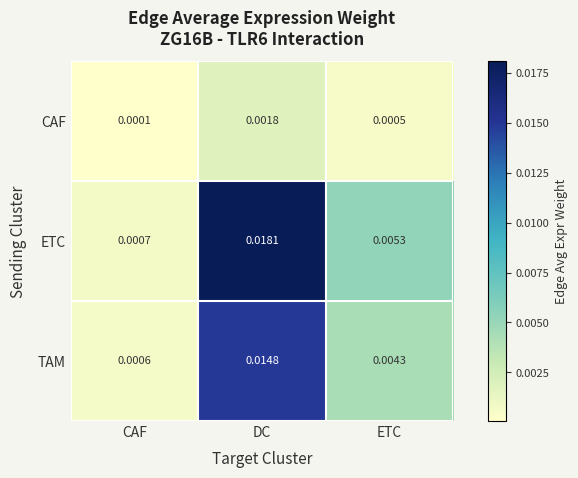

Which label corresponds to the smallest value in the chart?

CAF